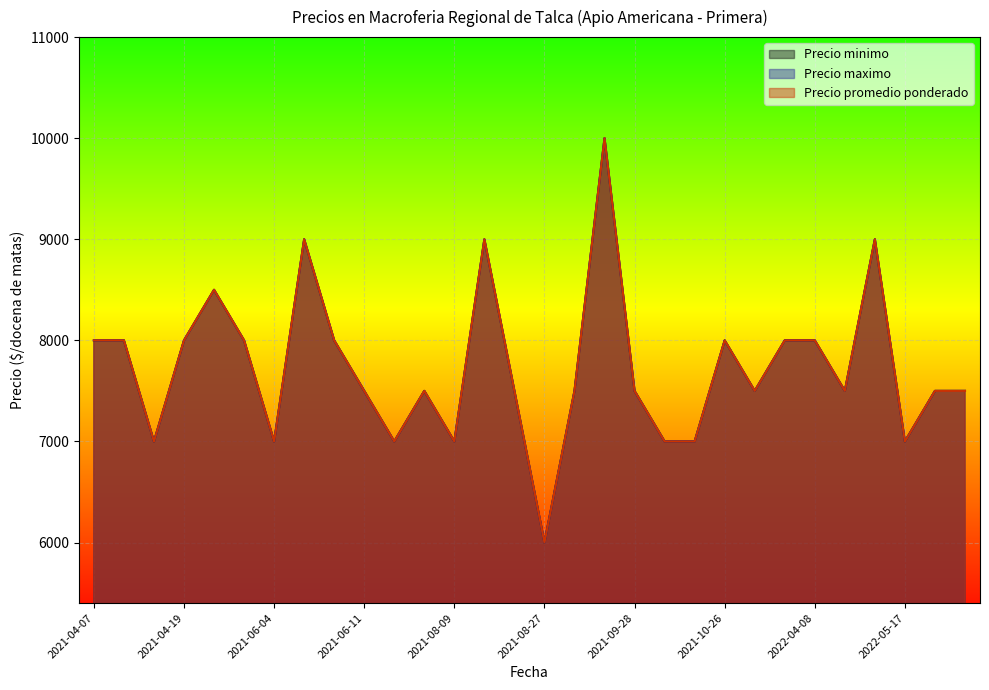

What is the difference between the maximum and minimum values in the Precio minimo series?

4000